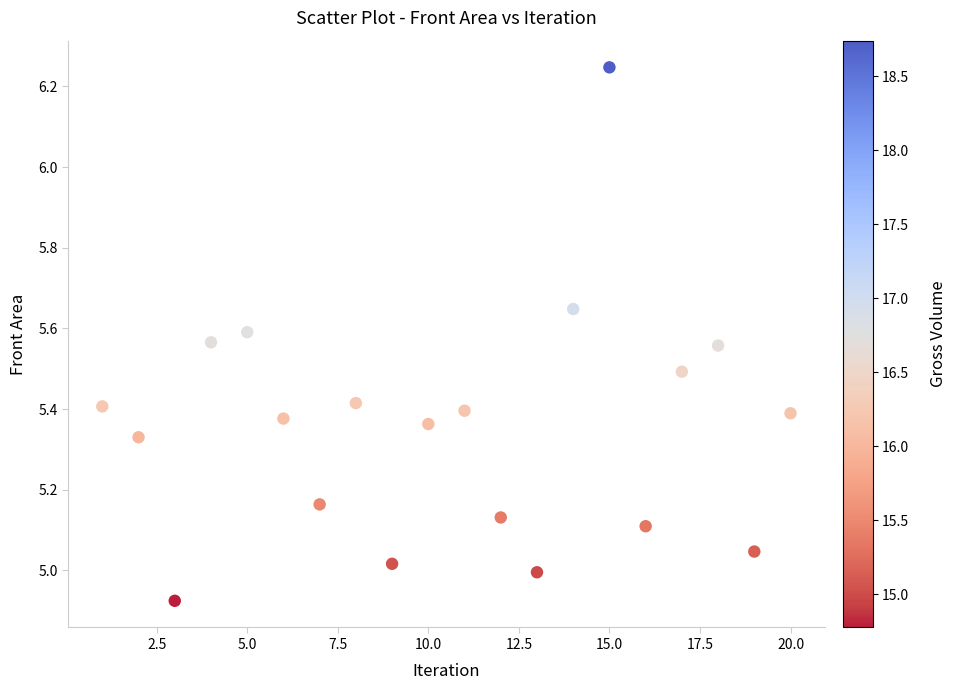

What is the range of X values (max minus min)?

19.0